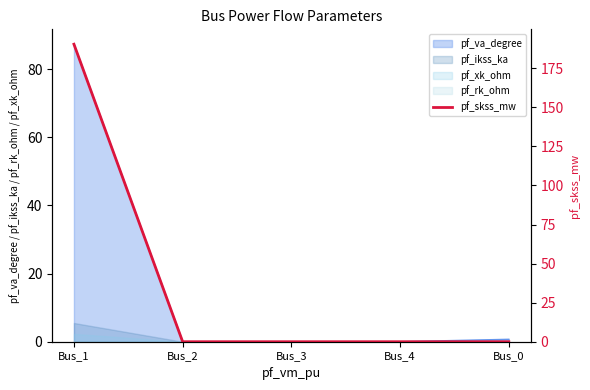

Is it true that pf_va_degree equals 0.0 at Bus_2?

True